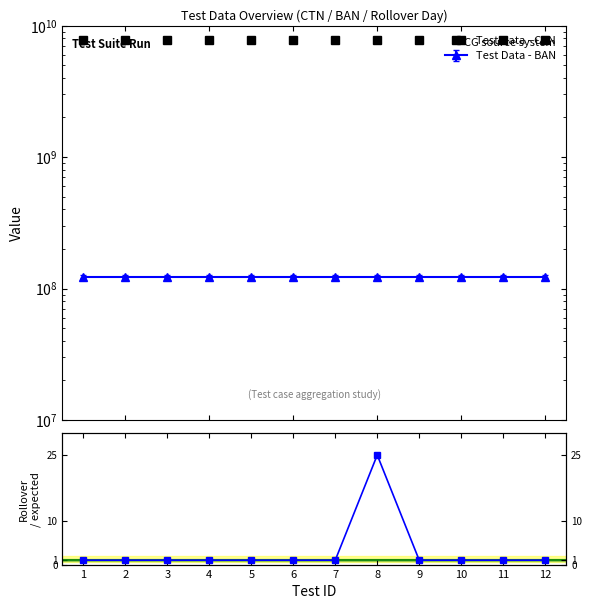

True or false: Test Data - CTN and Test Data - rollover day intersect in this chart.

False